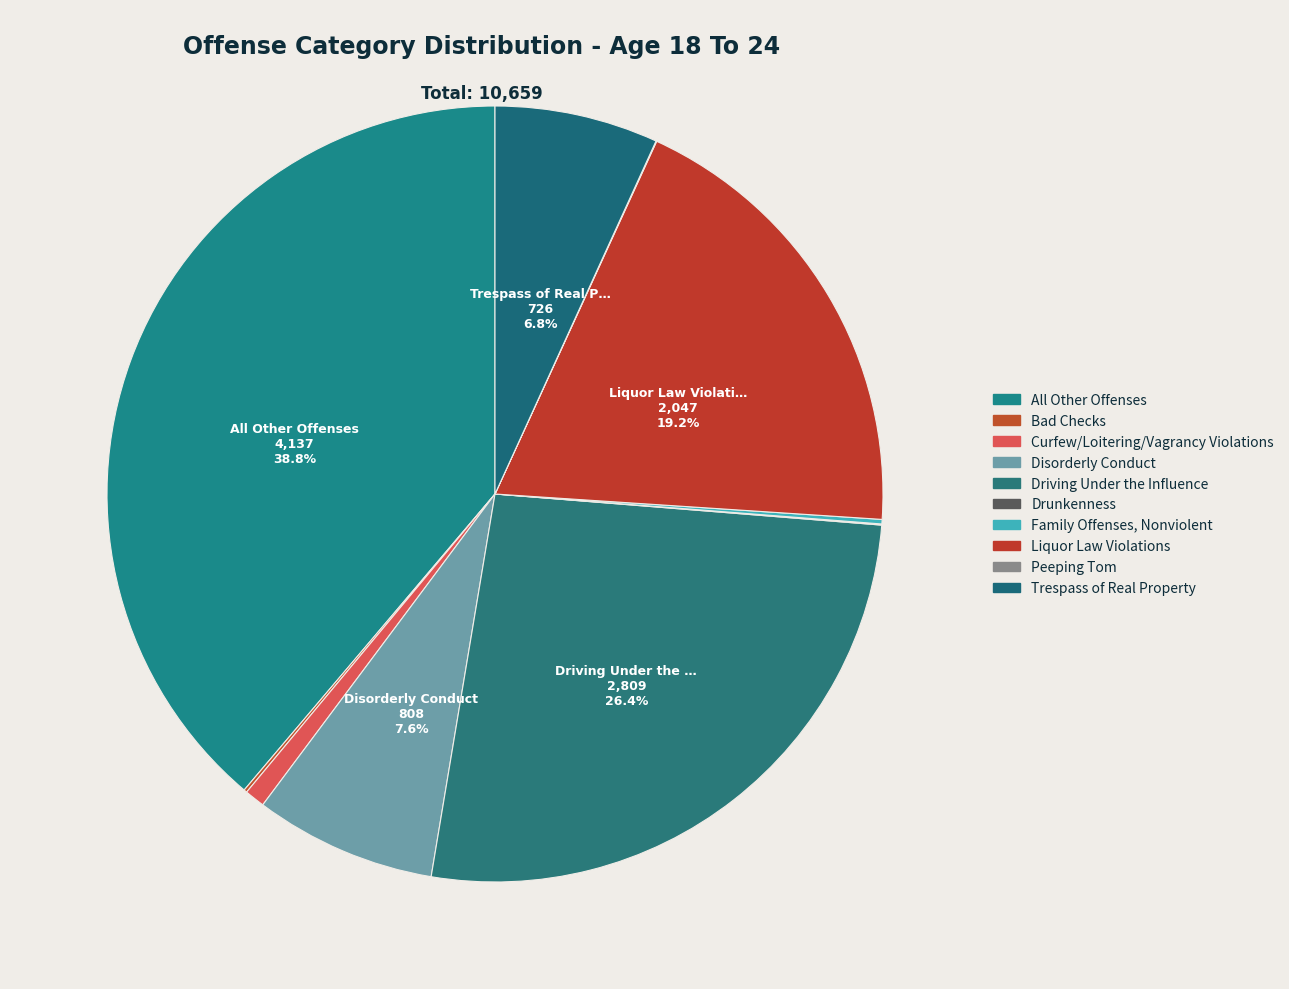

How many slices are in this pie chart?

10